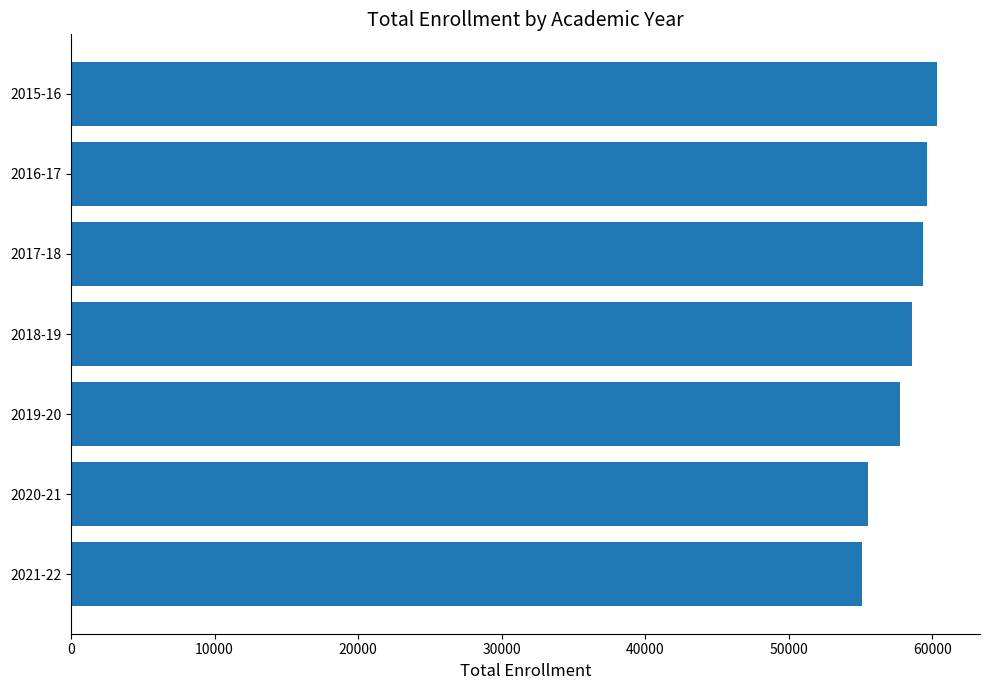

What is the difference between the maximum and minimum values?

5173